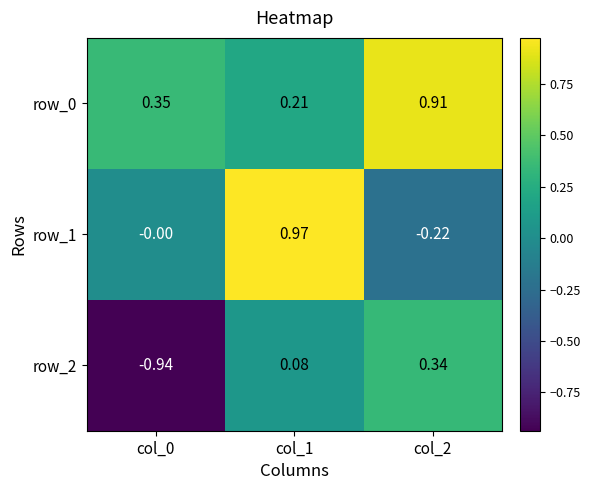

Is the value of row_2 at col_0 greater than the value of row_1 at col_1?

No